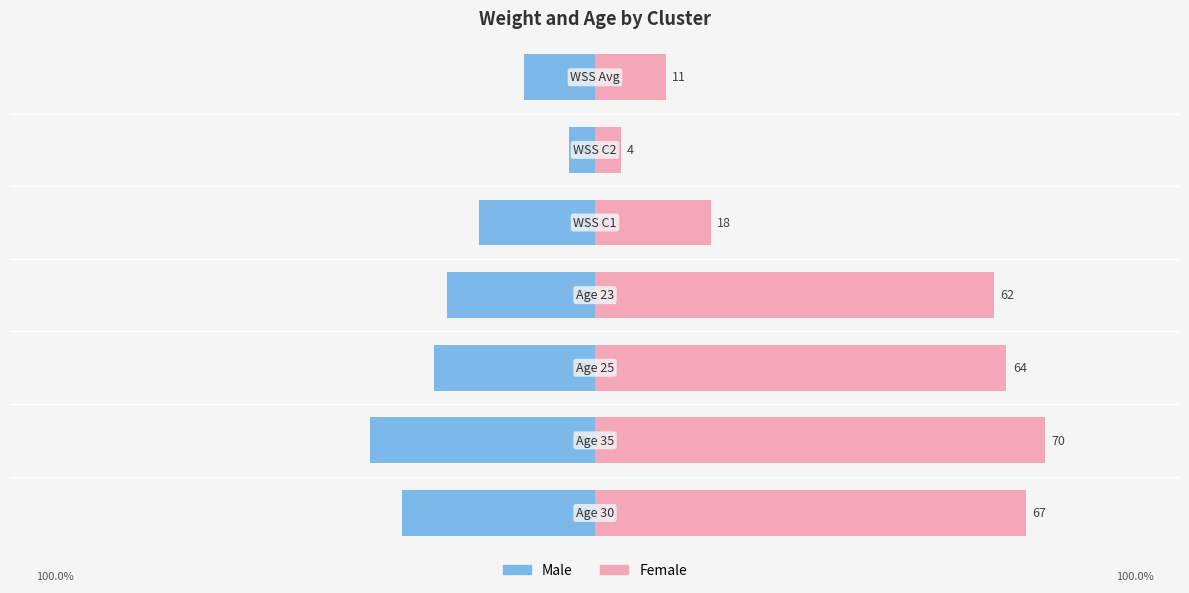

Reading left to right, what are all the values shown in this chart?

Male: -30	-35	-25	-23	-18	-4	-11
Female: 67	70	64	62	18	4	11